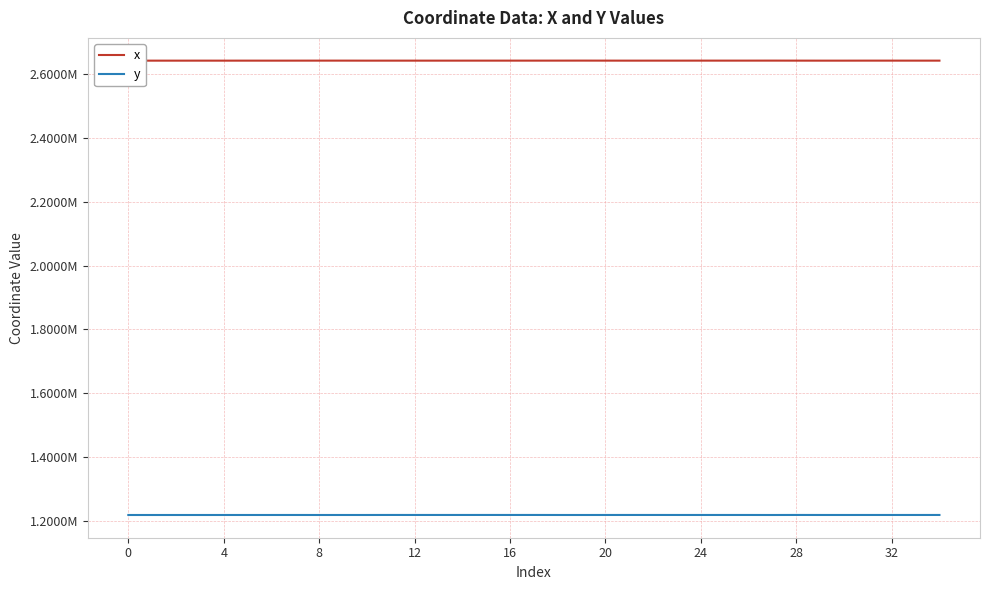

True or false: x and y cross at least once.

False